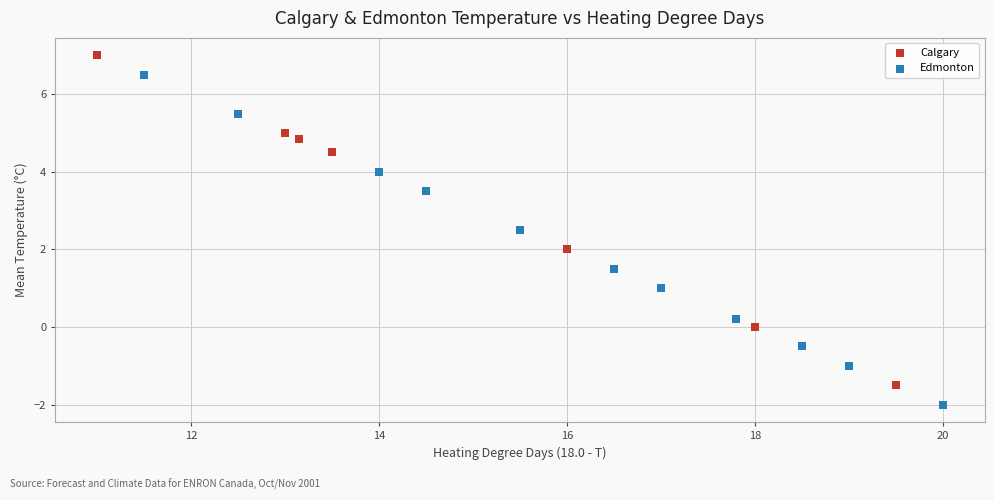

Which series reaches the minimum Y coordinate?

Edmonton